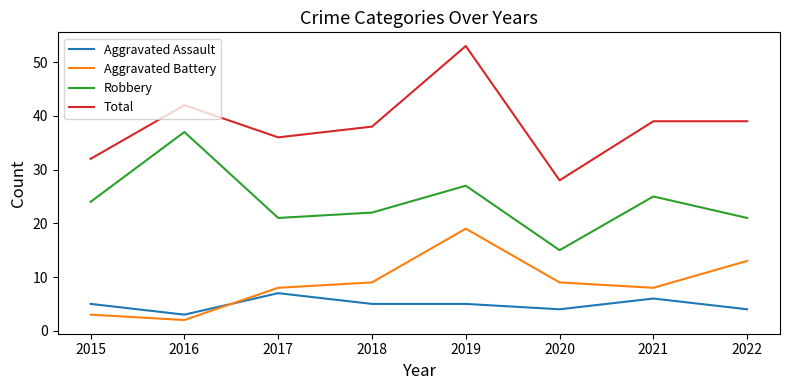

Read the Robbery value at 2021.

25